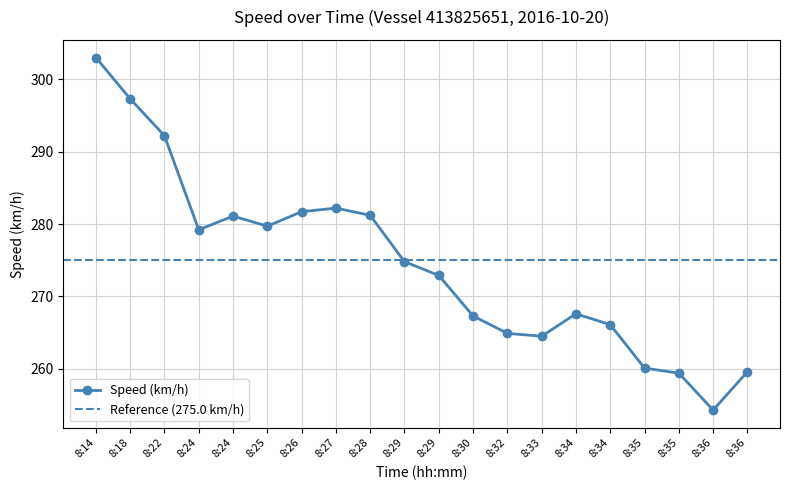

True or false: the data has more than 0 interior local peaks.

True